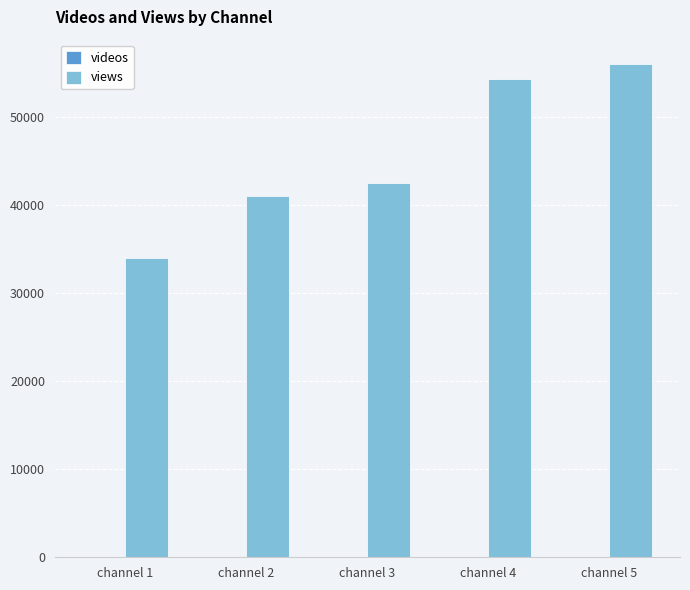

The value of views at channel 2 is 41000. True or false?

True